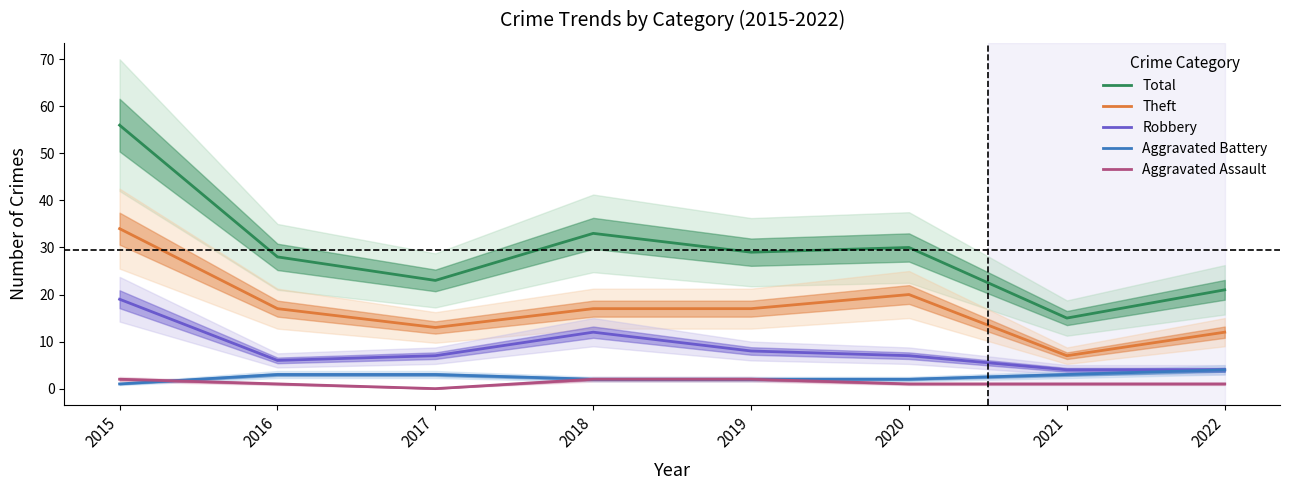

The Aggravated Assault series shows 0 at 2017. True or false?

True